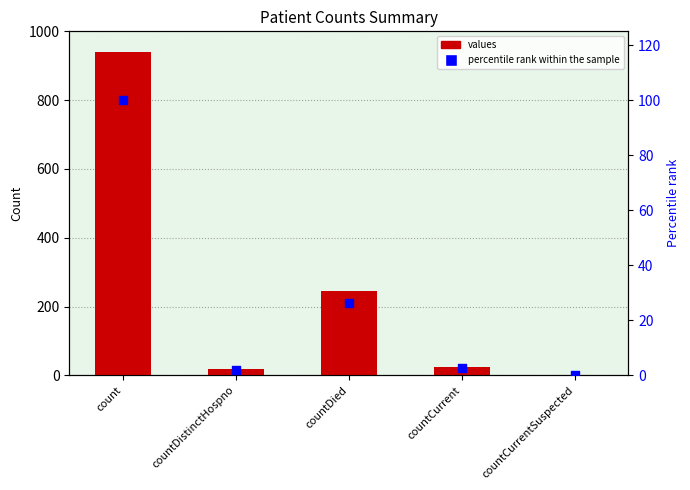

Which series has the largest total across all categories?

values